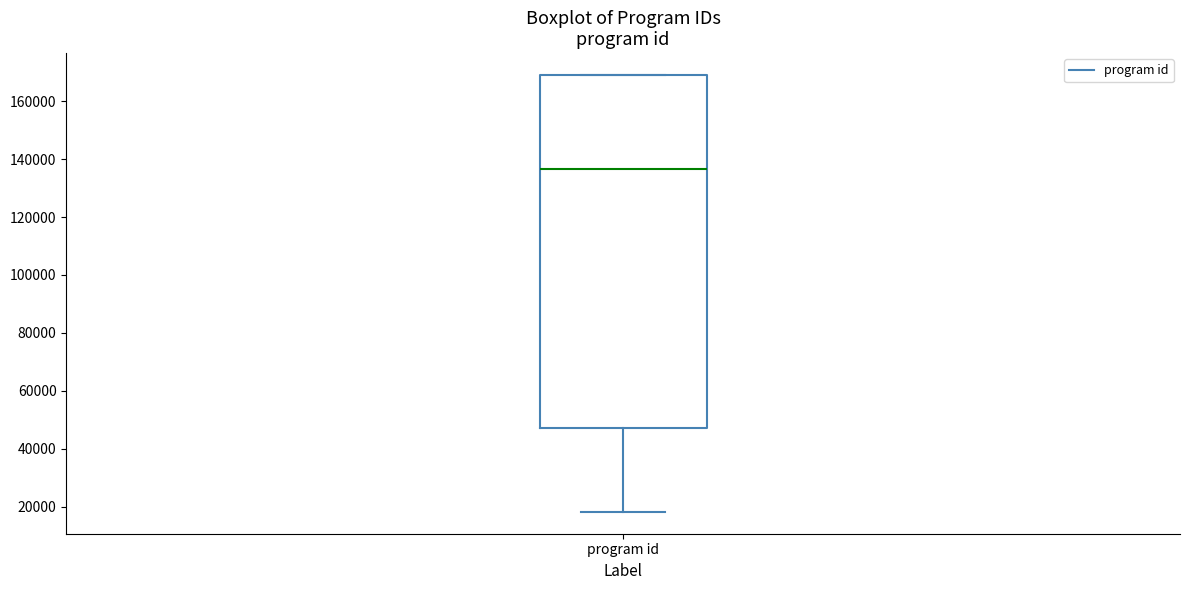

Read this box plot against the y-axis: the position of the median line, the range covered by the box, and the ends of both whiskers. The values are not printed on the chart, so give them approximately, as read against the axis.

median 136000, box 48000 to 168000, whiskers 18000 to 168000